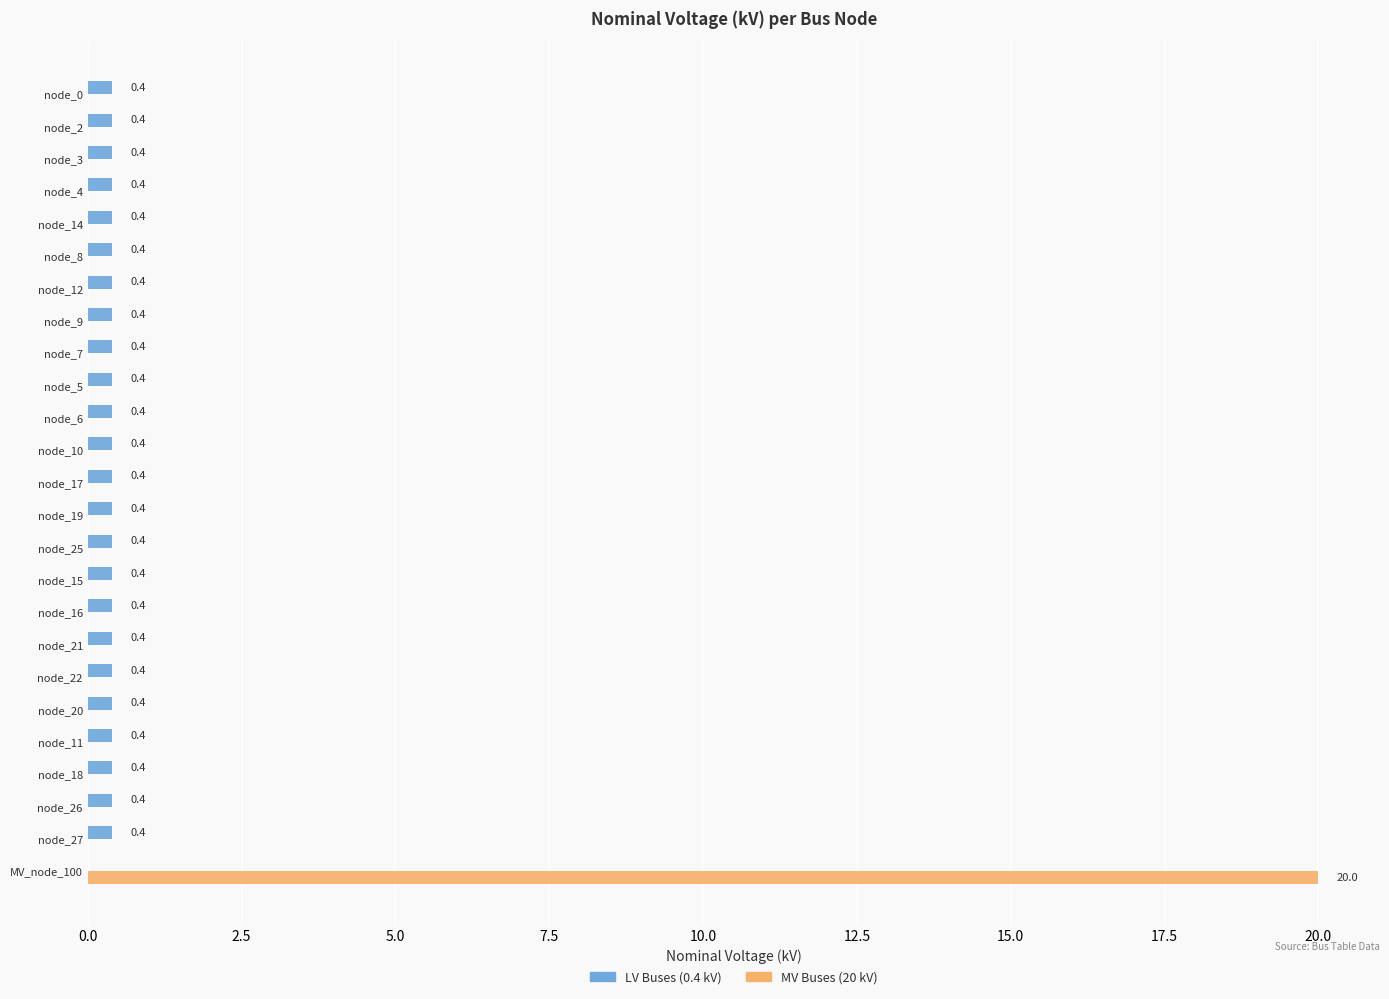

Which series has the widest spread of values?

MV Buses (20 kV)